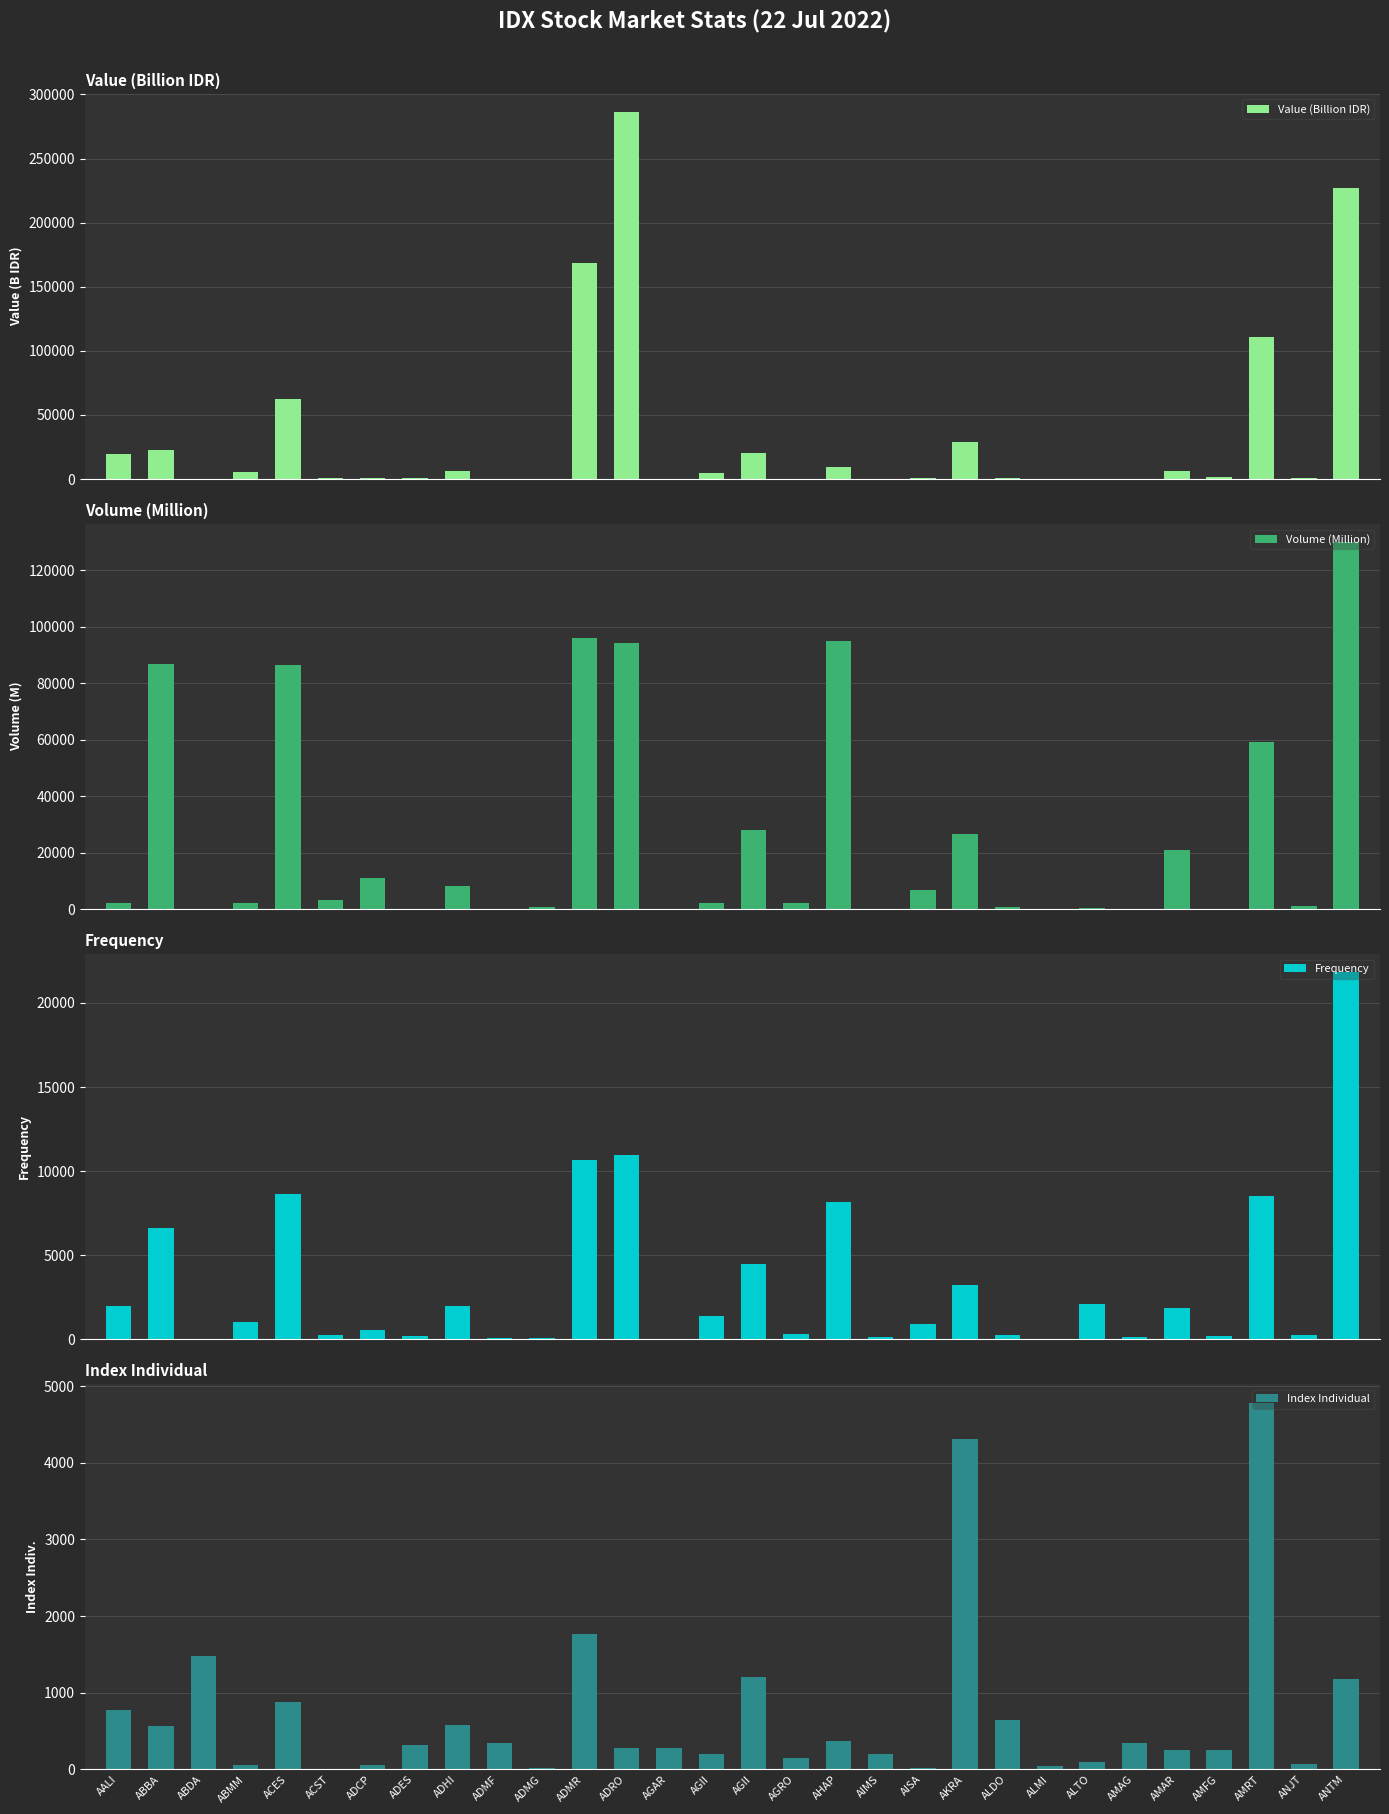

Is the value of Volume (Million) at AALI greater than the value of Index Individual at ACES?

Yes